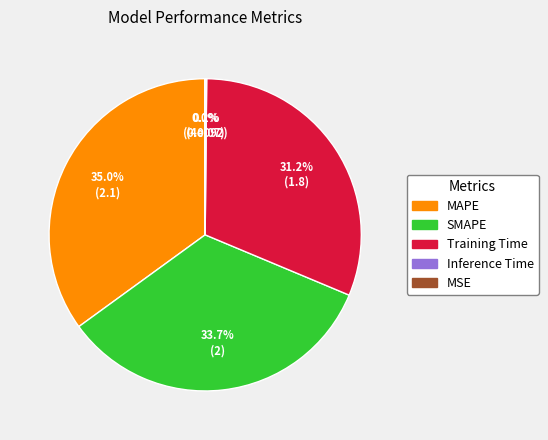

What portion of the pie excludes SMAPE?

66.3%